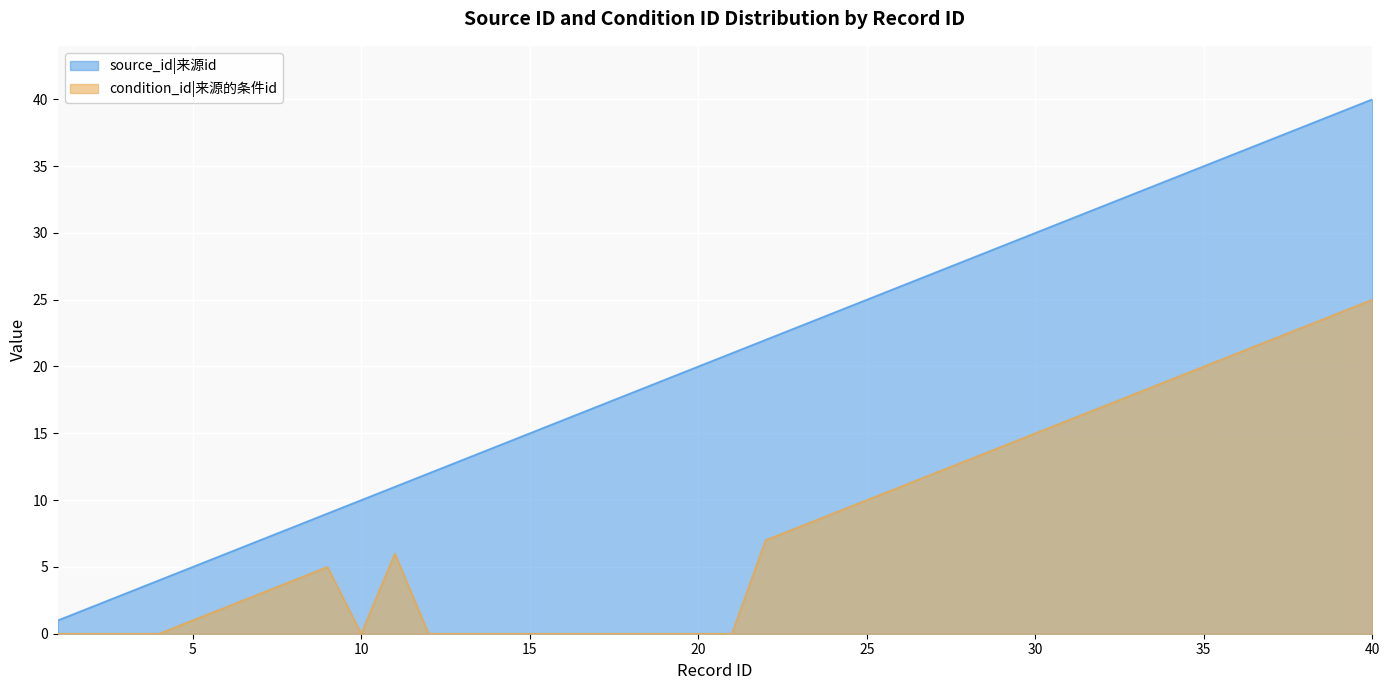

Reading right to left, what are all the values shown in this chart?

source_id: 40=40	39=39	38=38	37=37	36=36	35=35	34=34	33=33	32=32	31=31	30=30	29=29	28=28	27=27	26=26	25=25	24=24	23=23	22=22	21=21	20=20	19=19	18=18	17=17	16=16	15=15	14=14	13=13	12=12	11=11	10=10	9=9	8=8	7=7	6=6	5=5	4=4	3=3	2=2	1=1
condition_id: 40=25	39=24	38=23	37=22	36=21	35=20	34=19	33=18	32=17	31=16	30=15	29=14	28=13	27=12	26=11	25=10	24=9	23=8	22=7	21=0	20=0	19=0	18=0	17=0	16=0	15=0	14=0	13=0	12=0	11=6	10=0	9=5	8=4	7=3	6=2	5=1	4=0	3=0	2=0	1=0